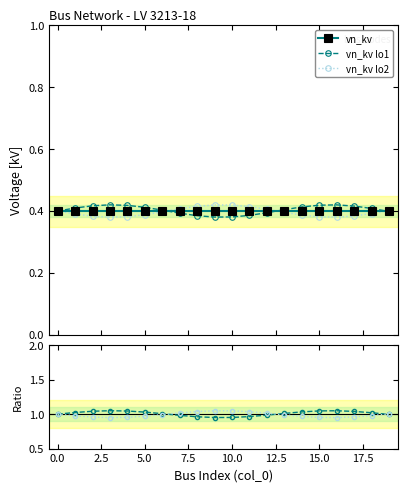

What is the highest value of the vn_kv series?

0.4